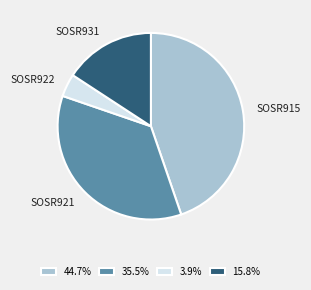

Approximately how many times larger is the value at 44.7% compared to 15.8%?

2.8